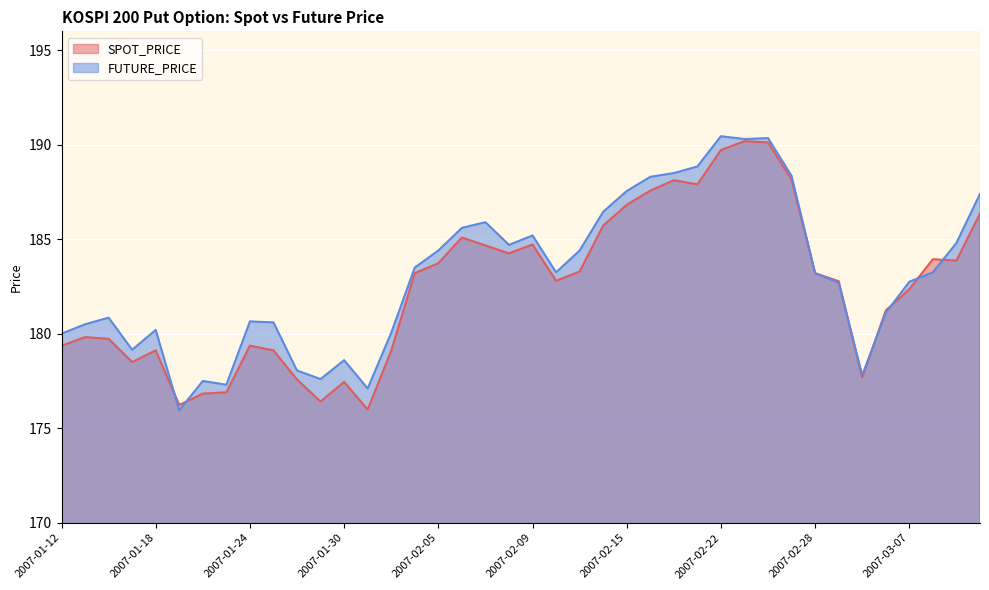

How many categories are shown in the chart?

40